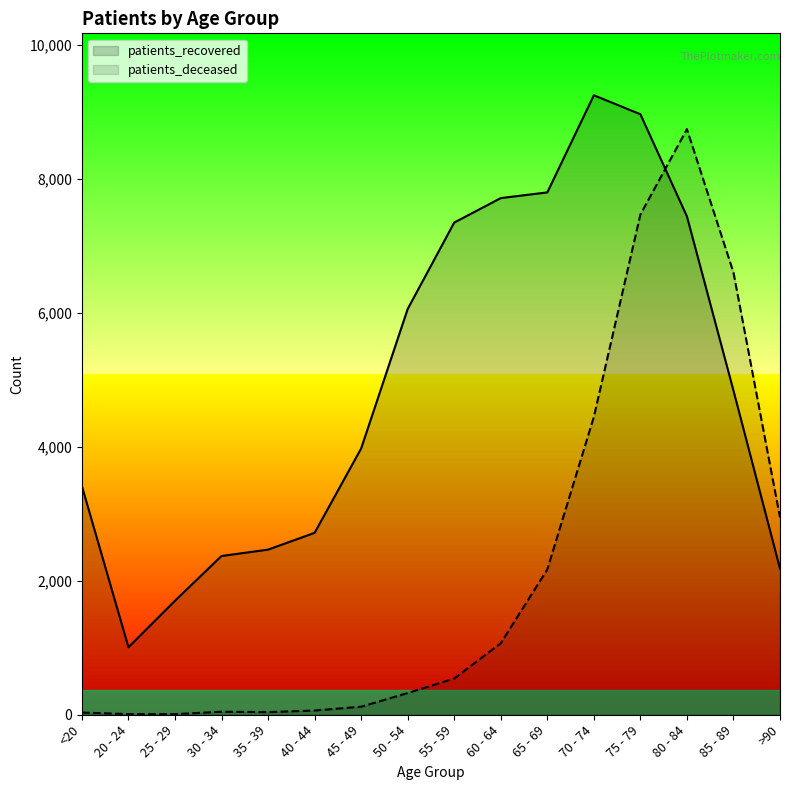

What is the difference between the maximum and minimum values in the patients_deceased series?

8733